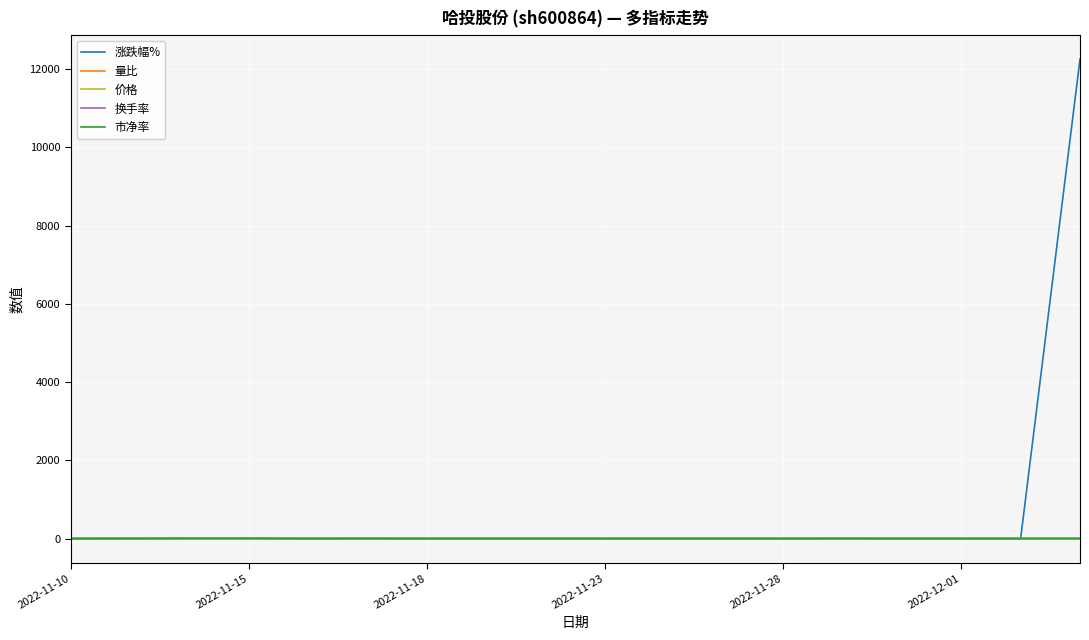

True or false: 价格 has more than 2 points higher than both neighbors.

True